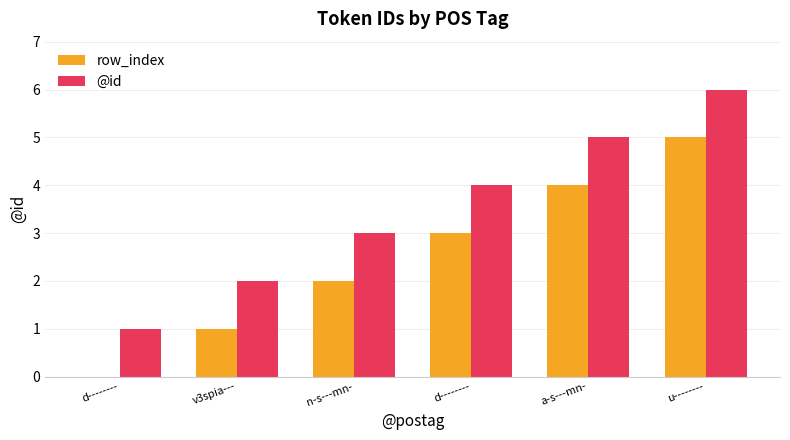

How many groups of bars are there?

6